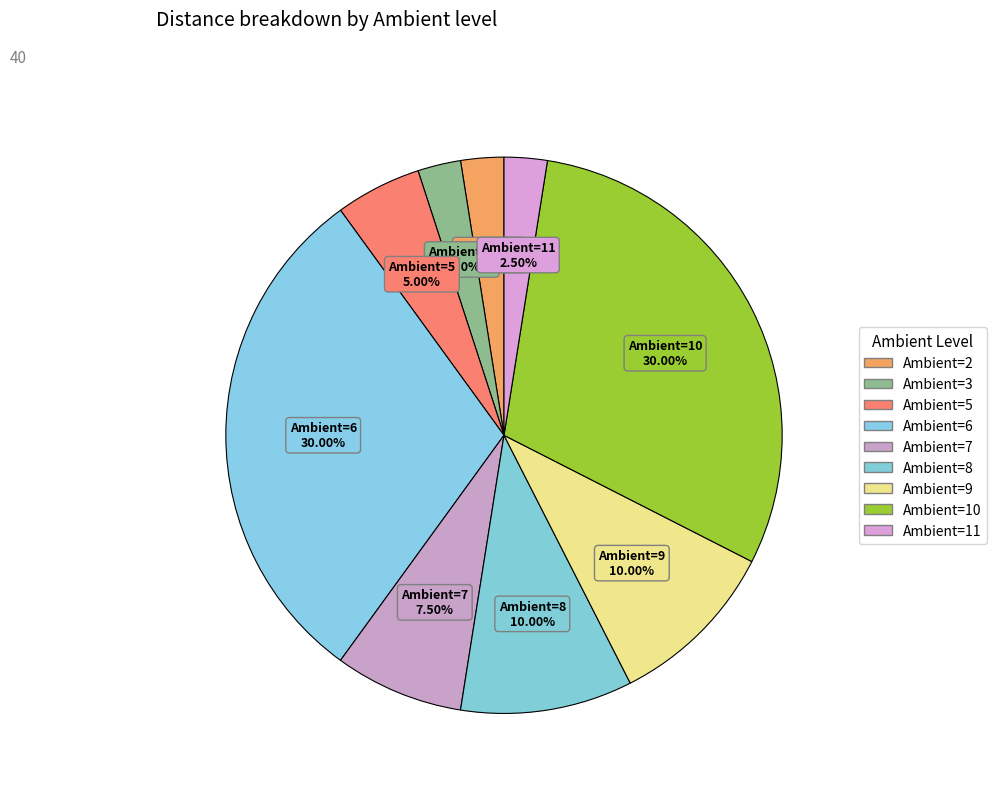

To the nearest percent, what is the difference between the Ambient=10 and Ambient=8 slice percentages?

20%